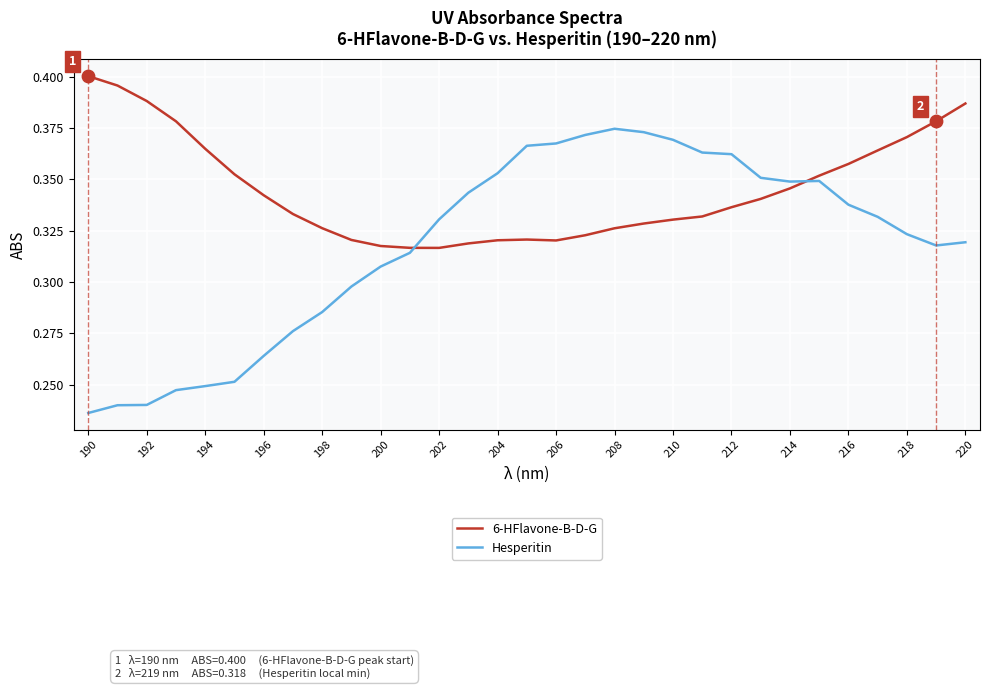

Which series has the largest range (max minus min)?

Hesperitin